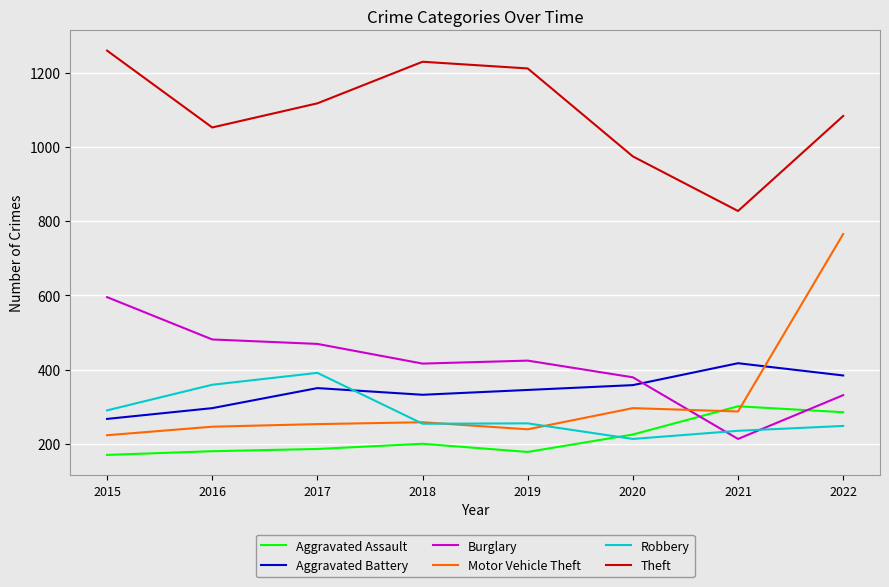

Count the number of data series in this chart.

6